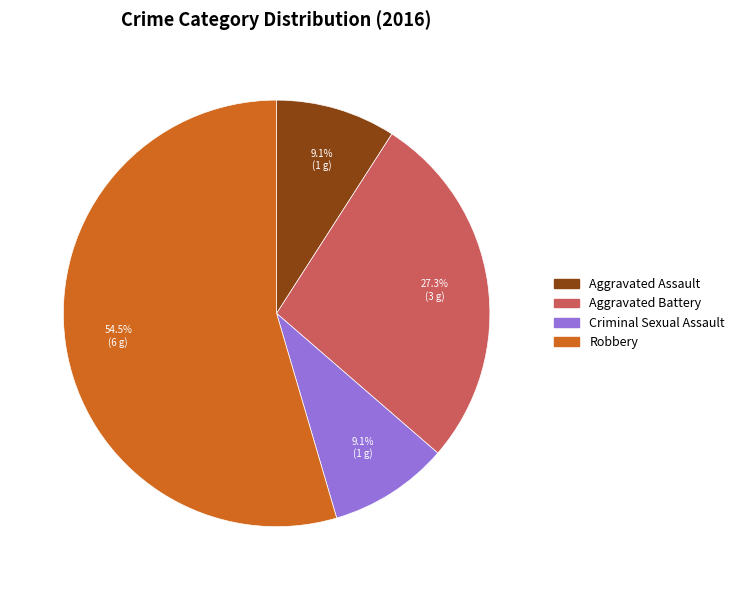

Is the sum of Aggravated Assault and Aggravated Battery greater than half?

No